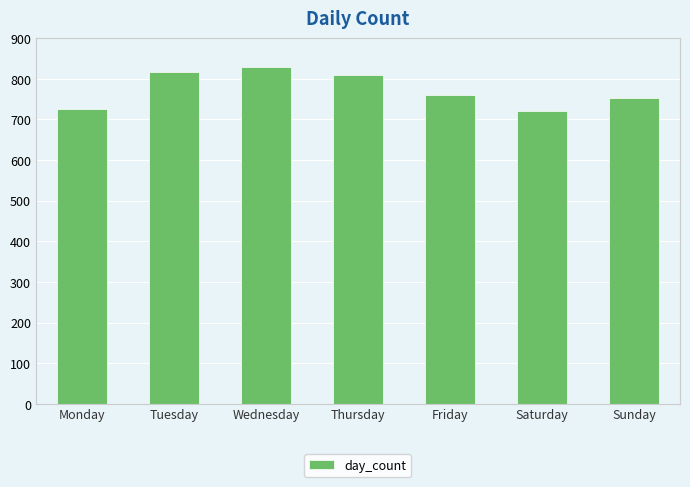

How many distinct data groups are displayed?

1